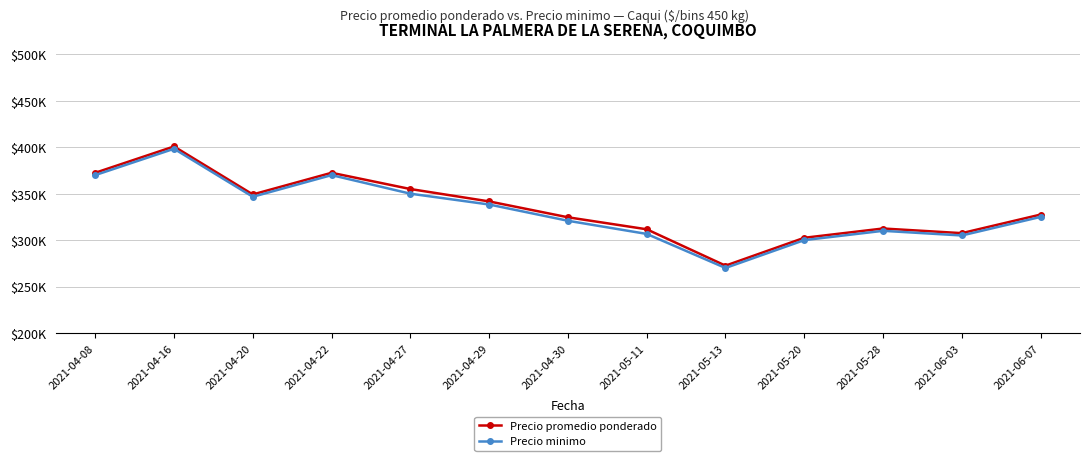

Reading left to right, transcribe all the data shown in this chart.

Precio promedio ponderado: 372500	400833	349167	372500	355000	341667	324583	311667	272500	302500	312500	307500	327500
Precio minimo: 370000	398333	346667	370000	350000	338333	320833	306667	270000	300000	310000	305000	325000